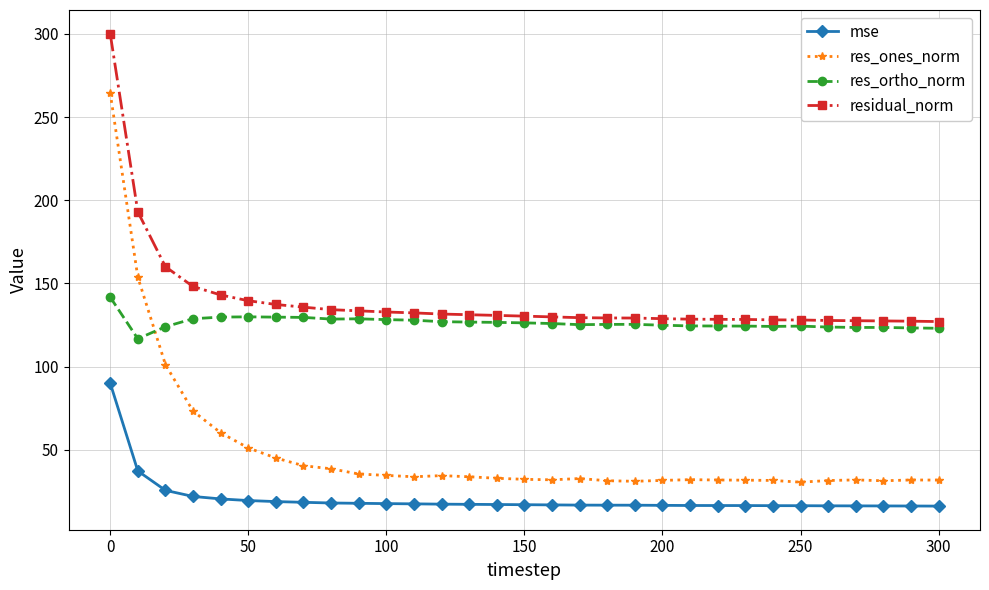

What are all the series names shown in the legend?

mse, res_ones_norm, res_ortho_norm, residual_norm